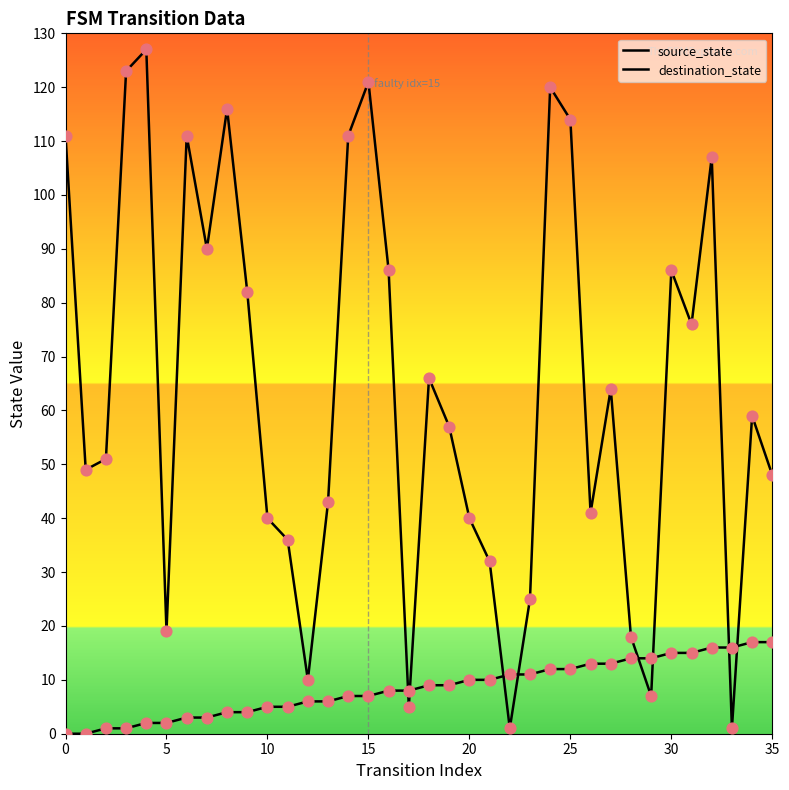

How many lines are shown in the chart?

2